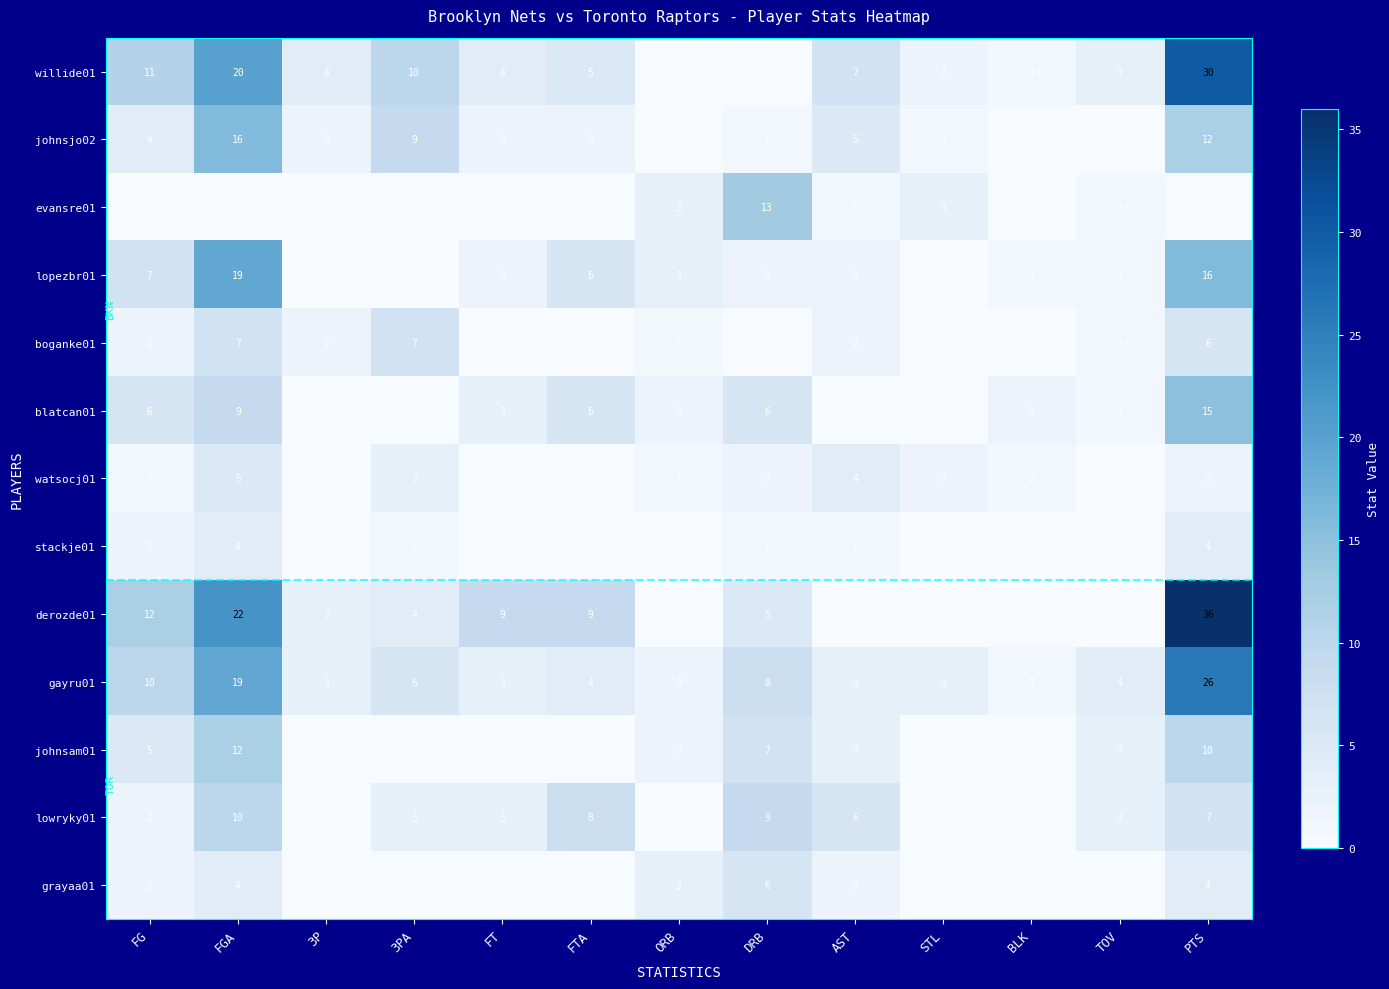

What is the difference between the second highest and minimum values in the evansre01 series?

3